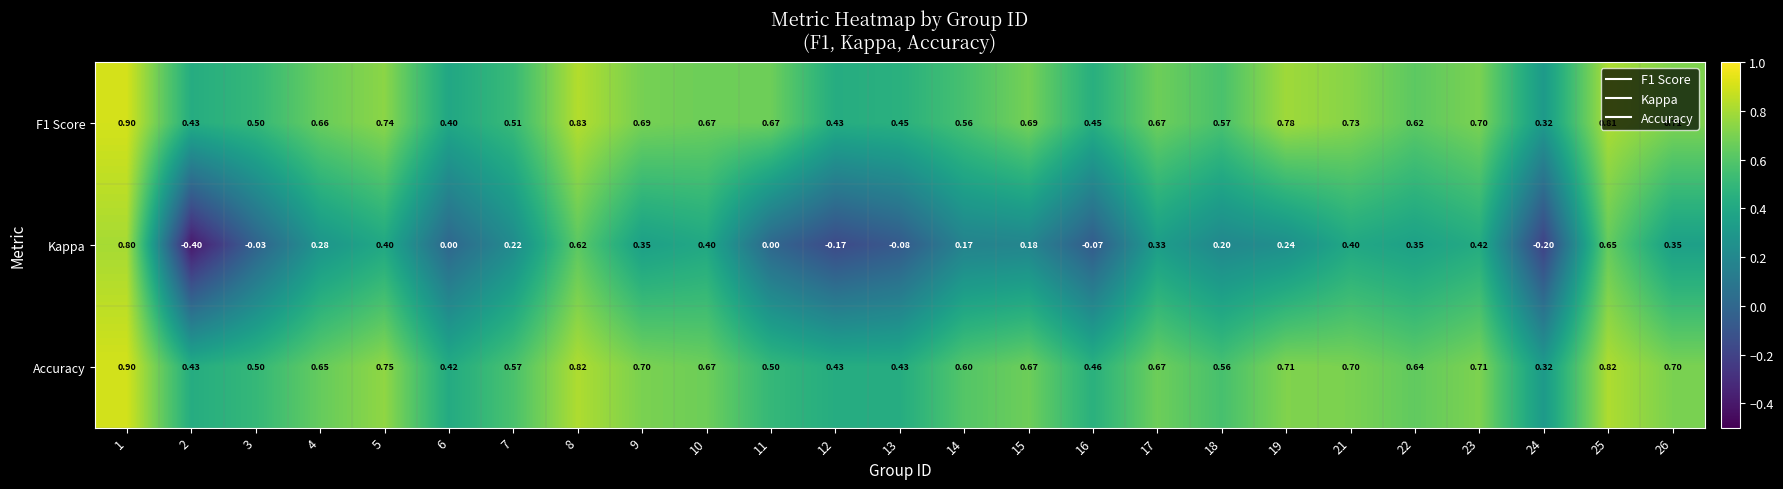

Which series has the largest range (max minus min)?

Kappa